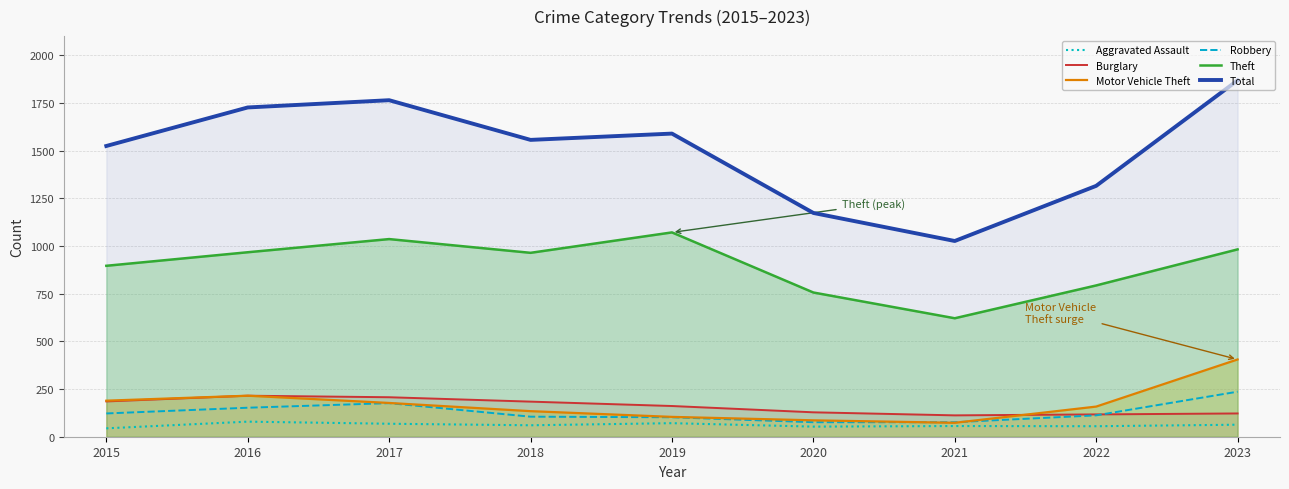

What is the average value of the Robbery series?

129